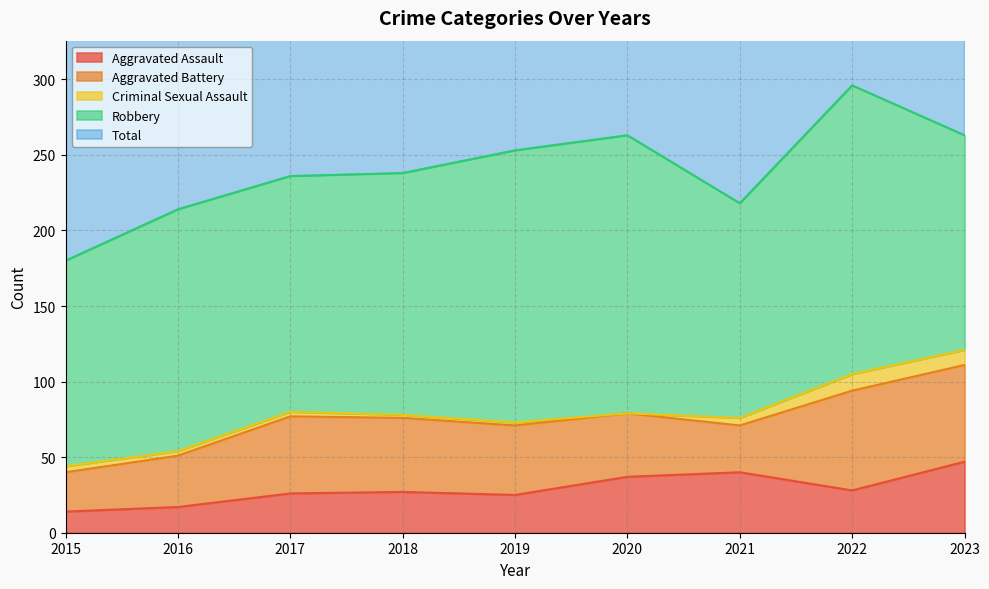

At how many categories does at least one series exceed 227?

6